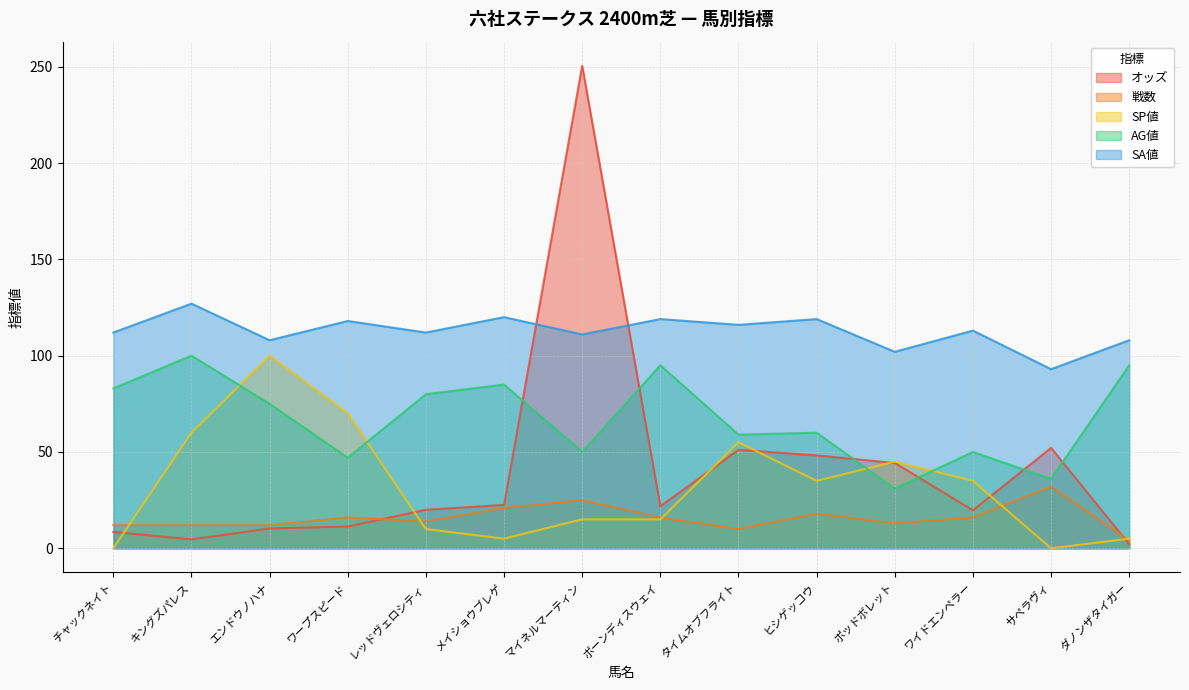

Which series has the largest total across all categories?

SA値